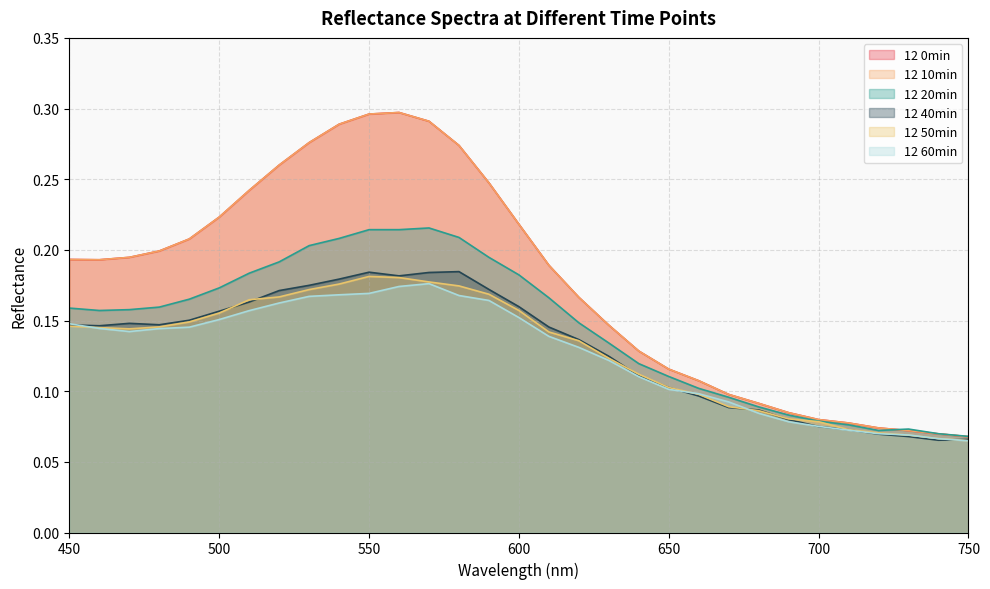

Count the number of categories in the chart.

31